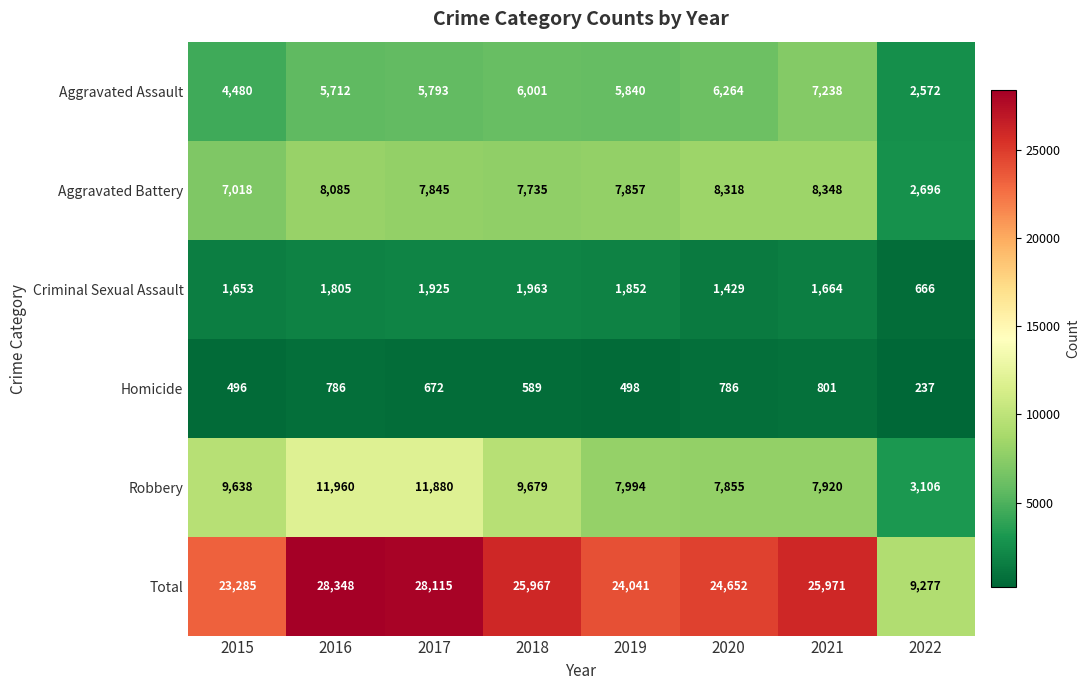

Is it true that Criminal Sexual Assault equals 1852 at 2019?

True